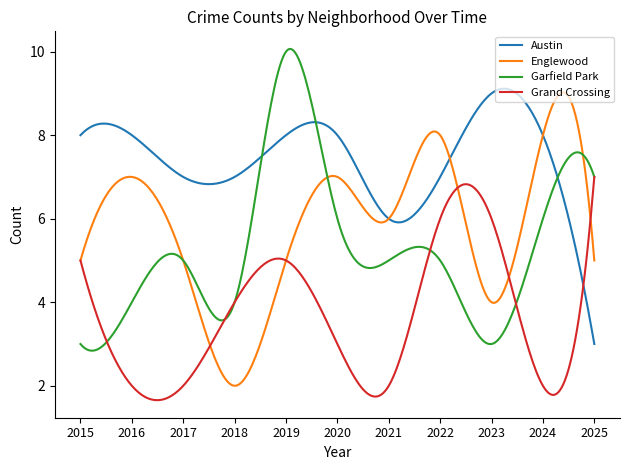

Which series has the largest total across all categories?

Austin